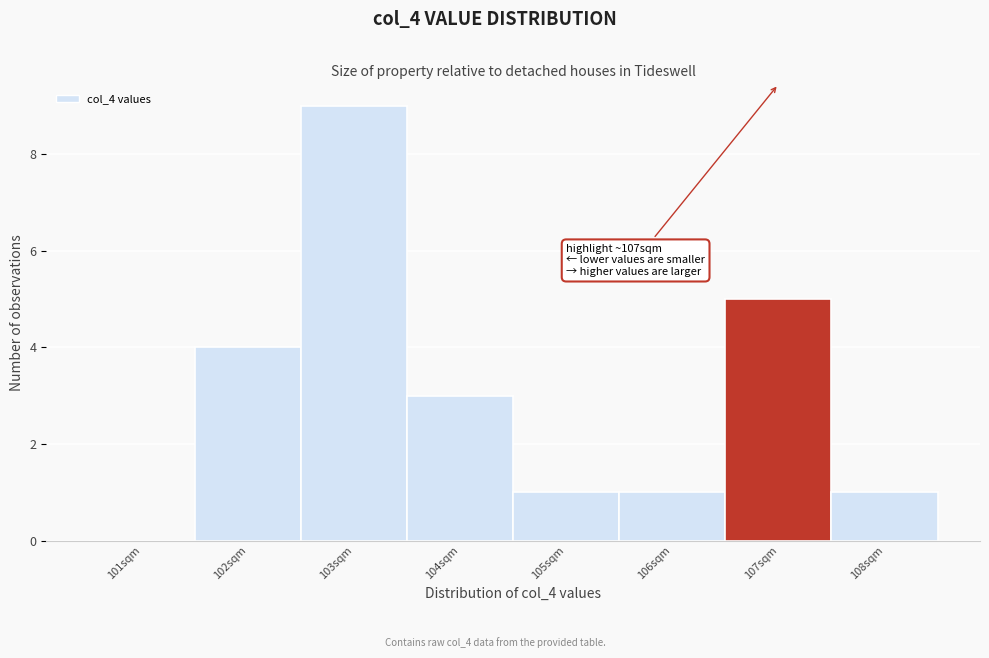

Which range on the x-axis has the tallest bar?

102.5 to 103.5